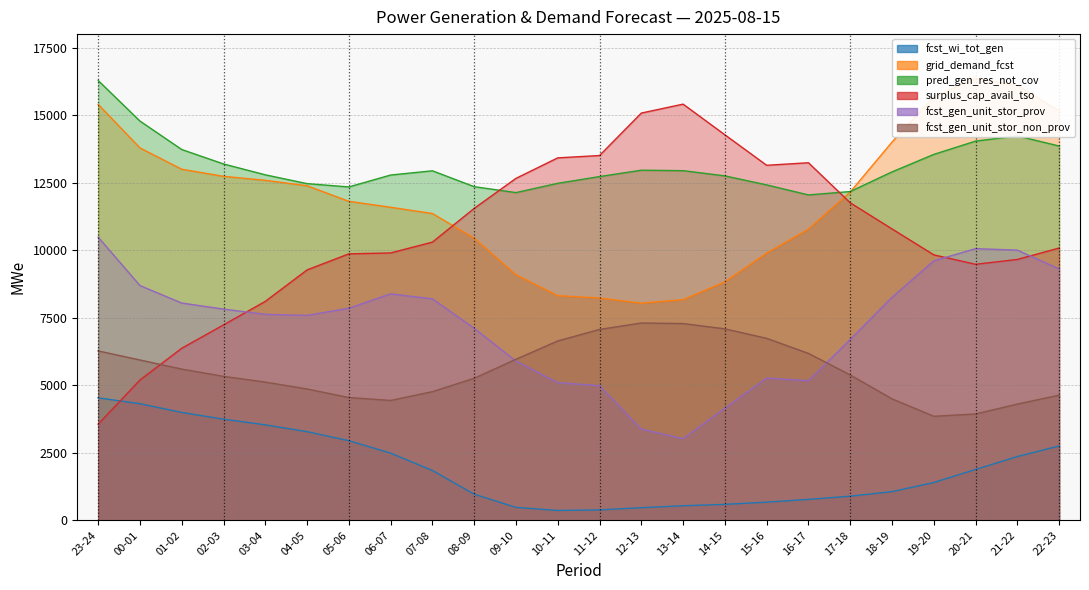

What is the sum of all surplus_cap_avail_tso values?

253665